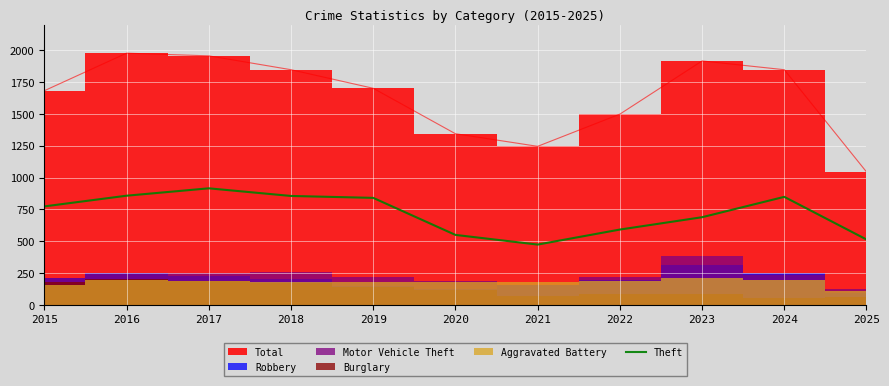

What is the sum of all values?

7913